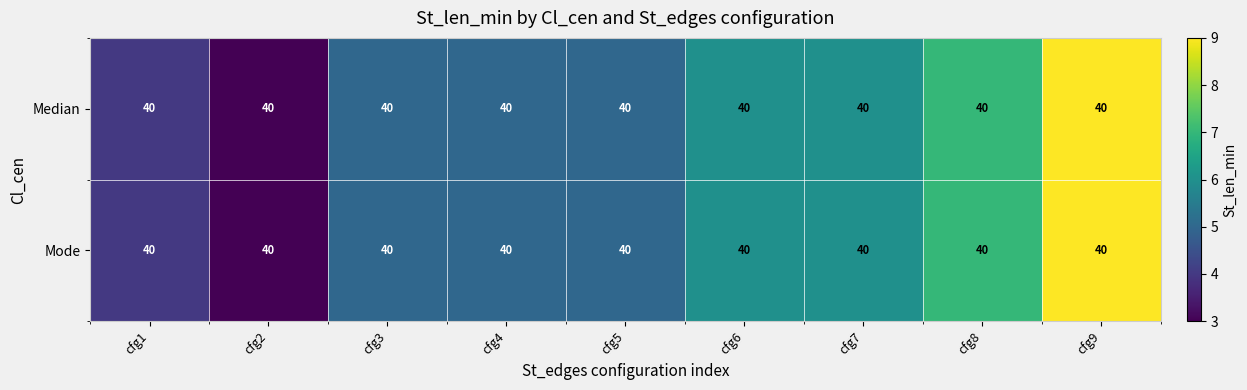

Reading right to left, transcribe all the data shown in this chart.

Median: cfg9=40	cfg8=40	cfg7=40	cfg6=40	cfg5=40	cfg4=40	cfg3=40	cfg2=40	cfg1=40
Mode: cfg9=40	cfg8=40	cfg7=40	cfg6=40	cfg5=40	cfg4=40	cfg3=40	cfg2=40	cfg1=40